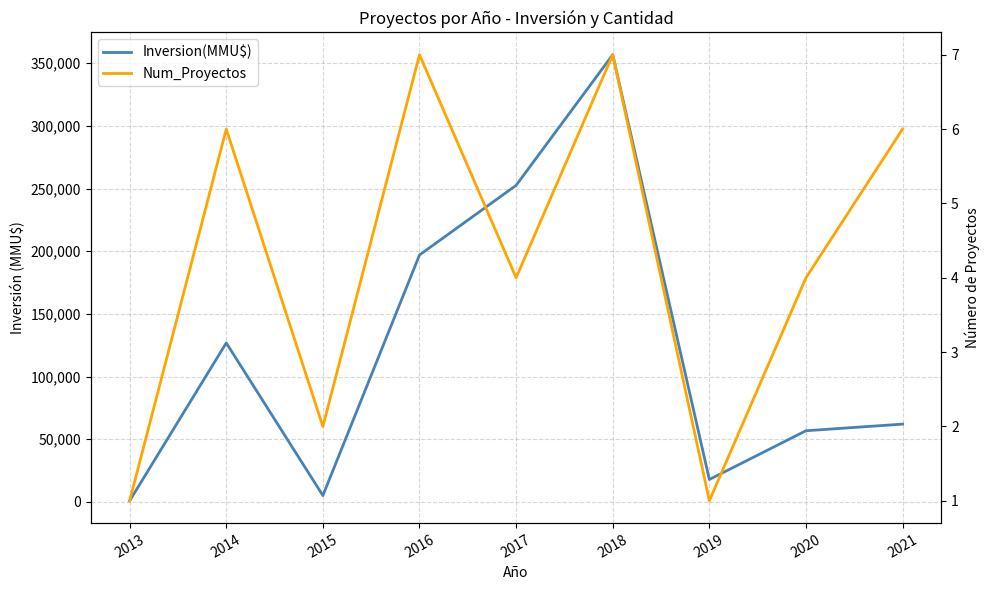

What are all the series names shown in the legend?

Inversion(MMU$), Num_Proyectos